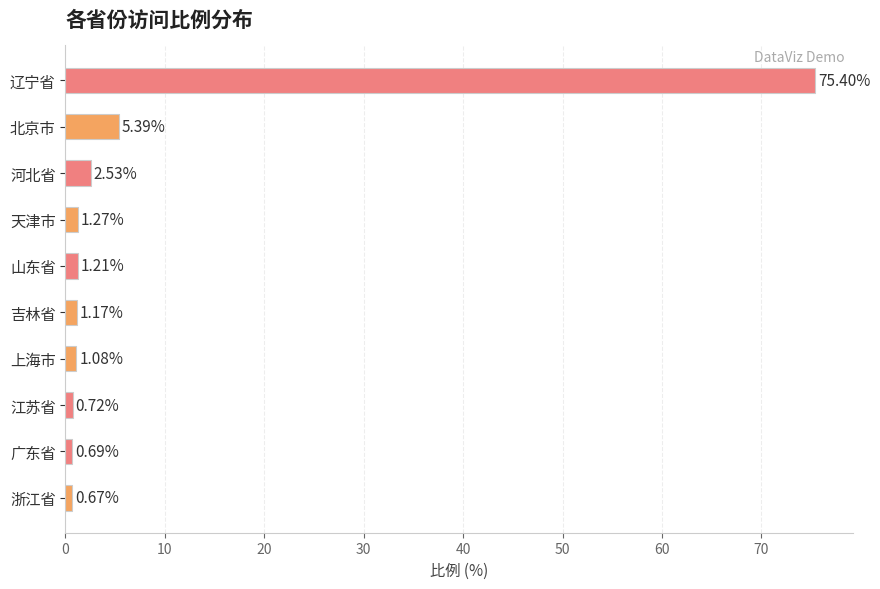

What is the change in value from 山东省 to 辽宁省?

+74.2